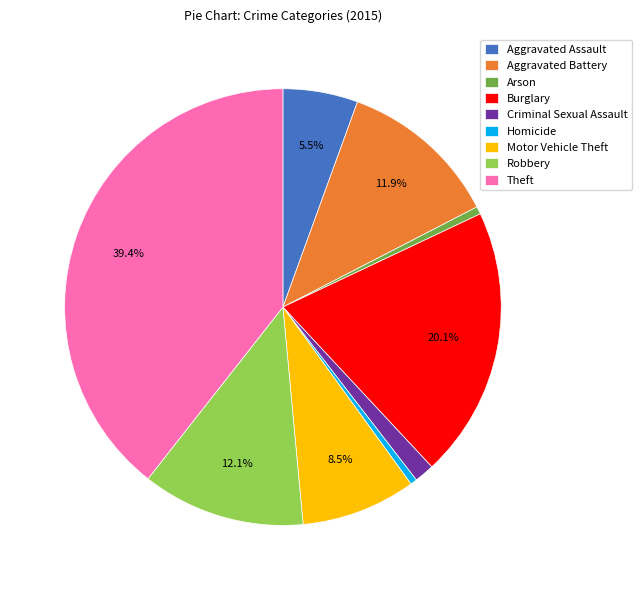

What percentage is NOT represented by Aggravated Battery?

88.1%